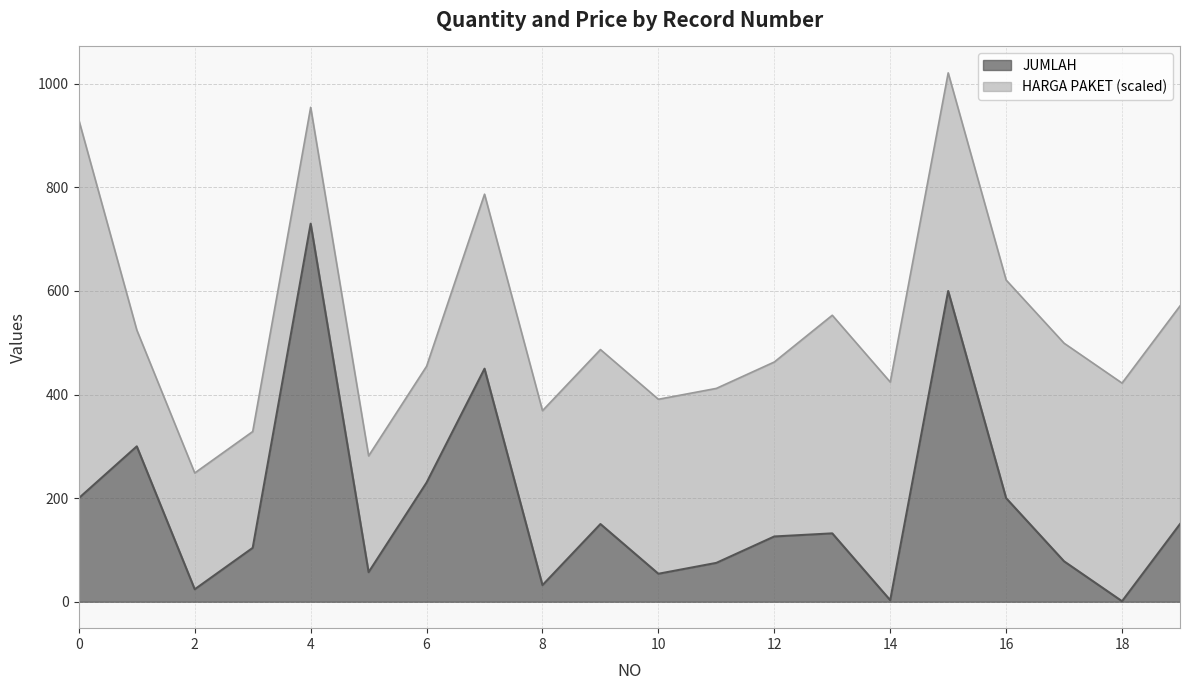

The value at 10 is 97. True or false?

False